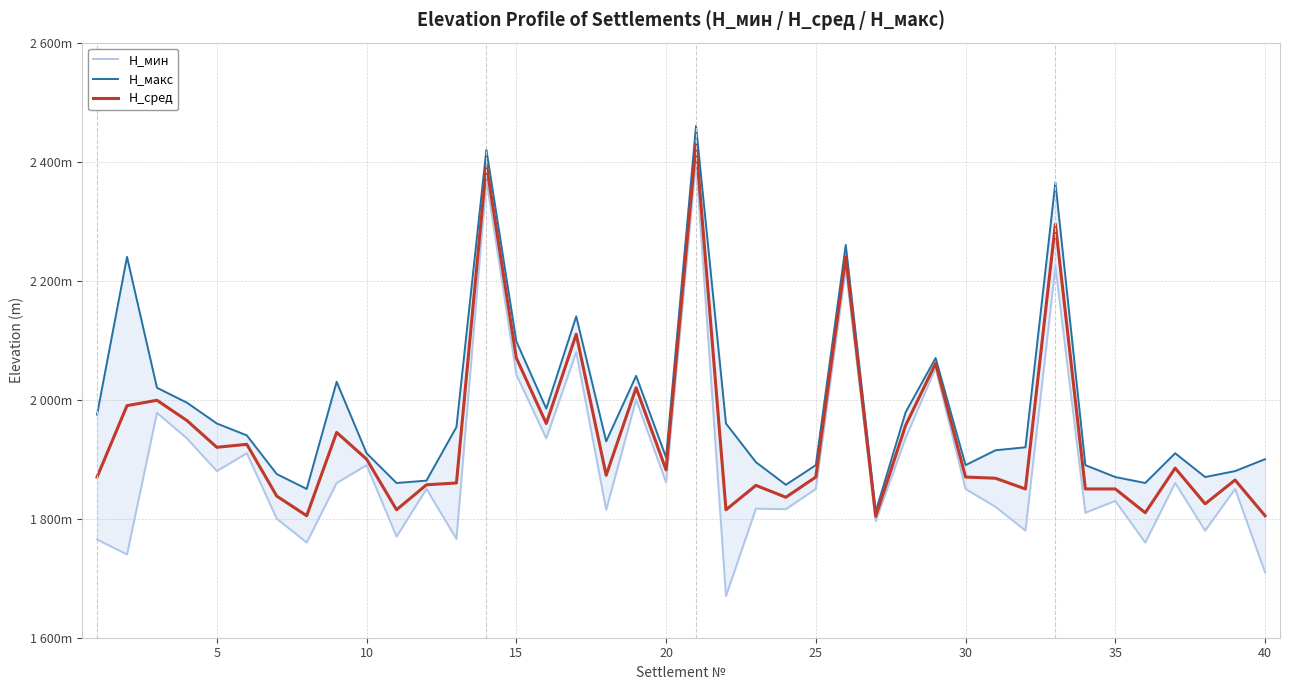

List the series in order of their peak value, lowest first.

H_мин, H_сред, H_макс